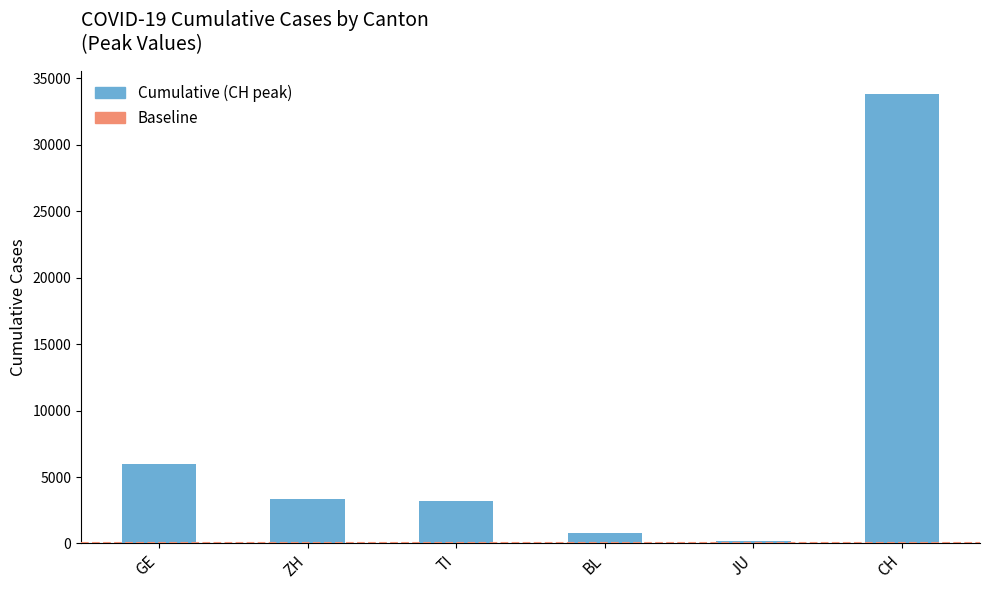

True or false: the data shows 795 at BL.

True